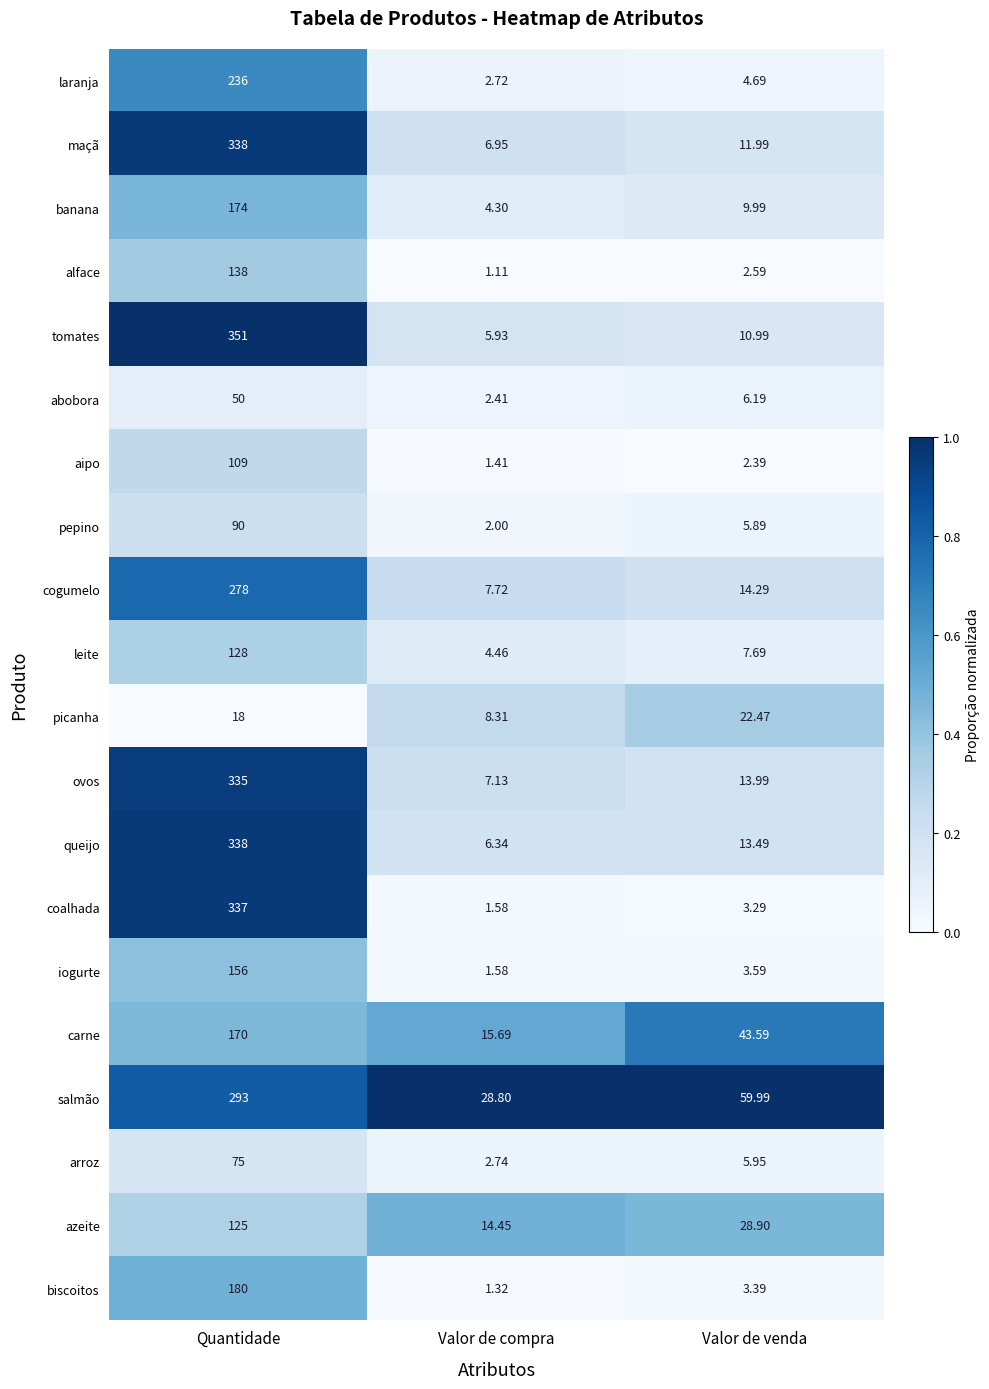

Which label corresponds to the largest value in the chart?

Quantidade